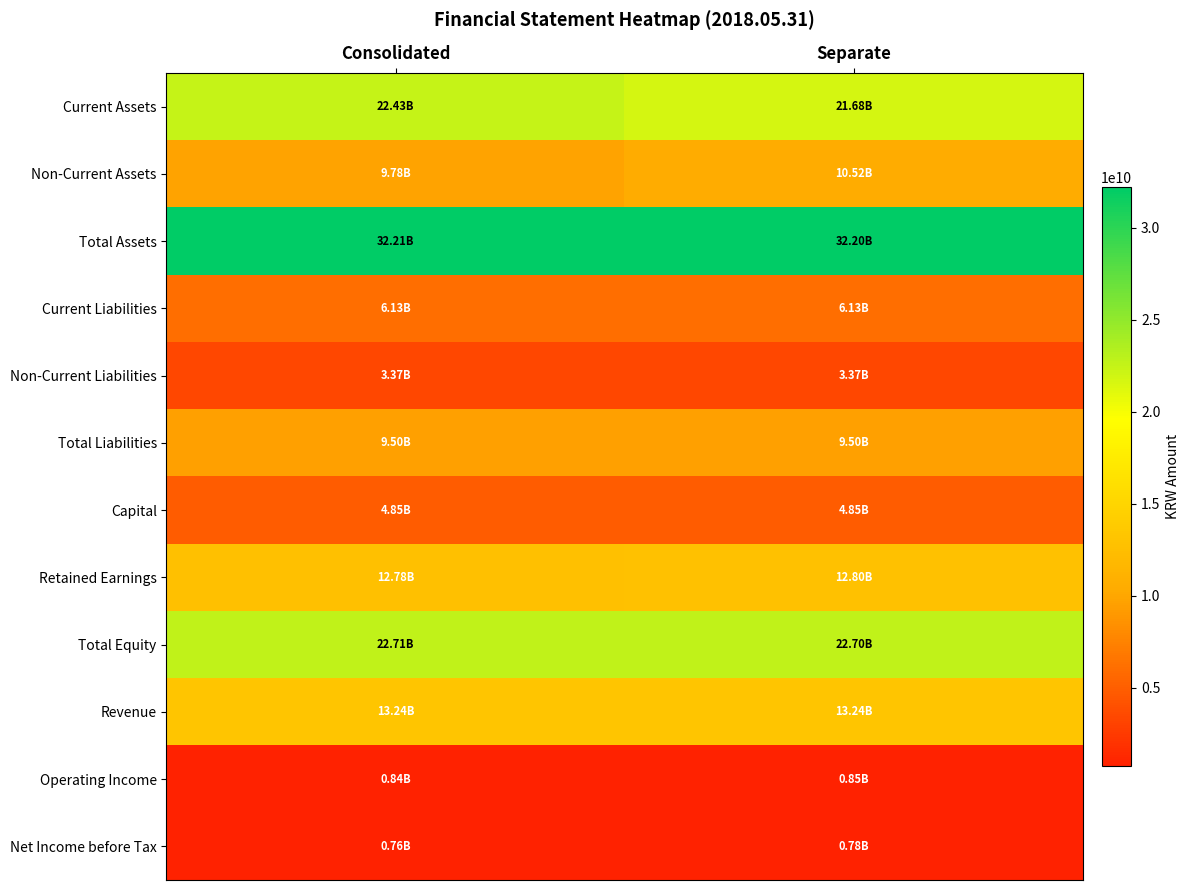

Between Consolidated and Separate, which is larger?

Consolidated